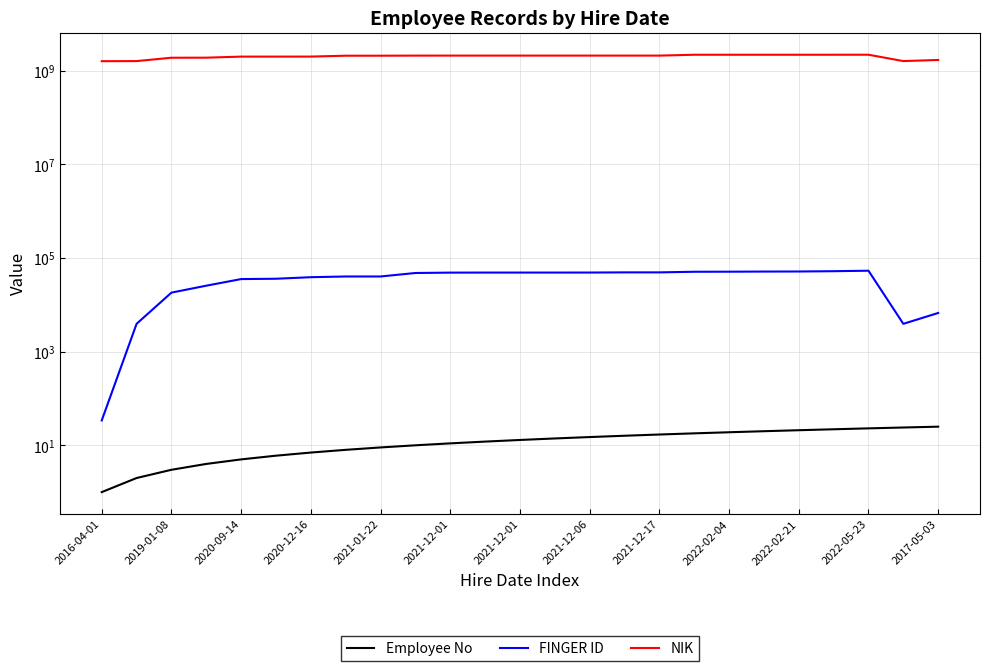

How many values in the FINGER ID series are below 48832?

12